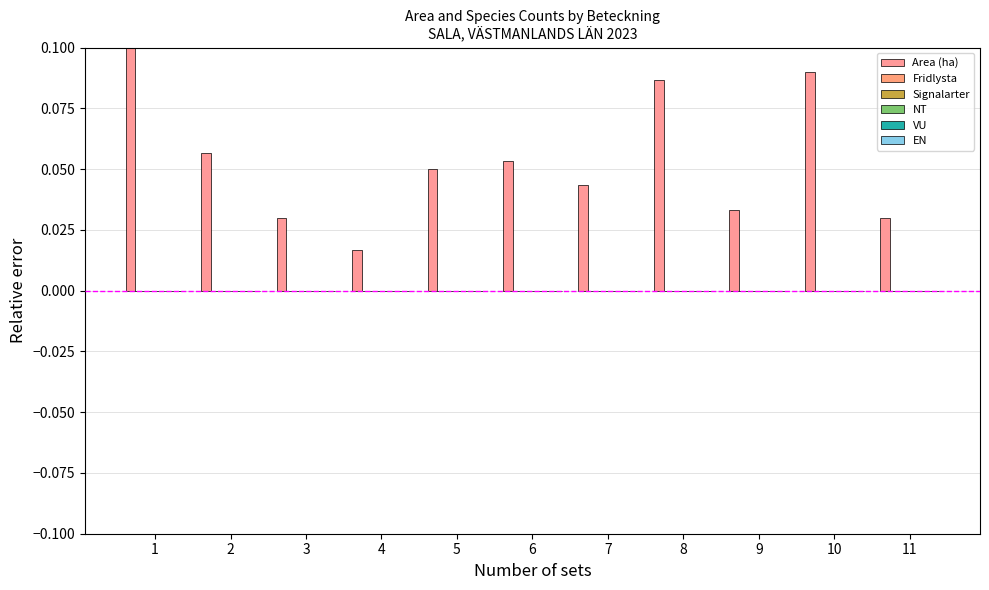

Does the chart contain any negative values?

No